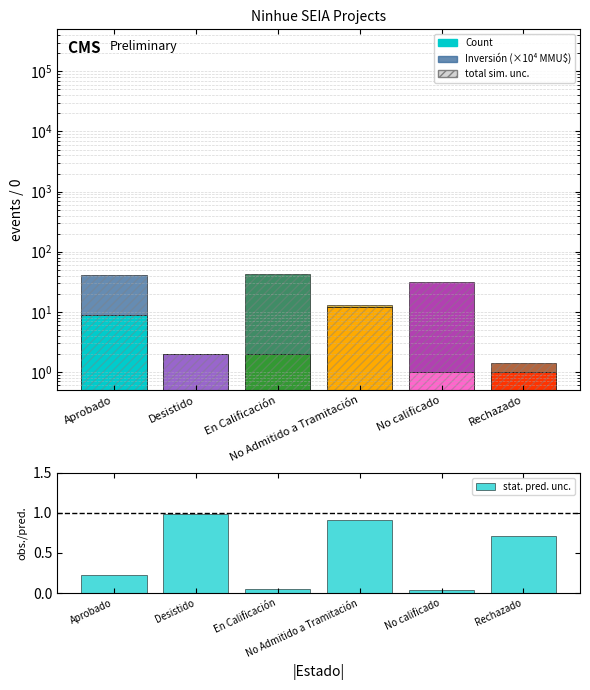

How many categories are shown in the chart?

6